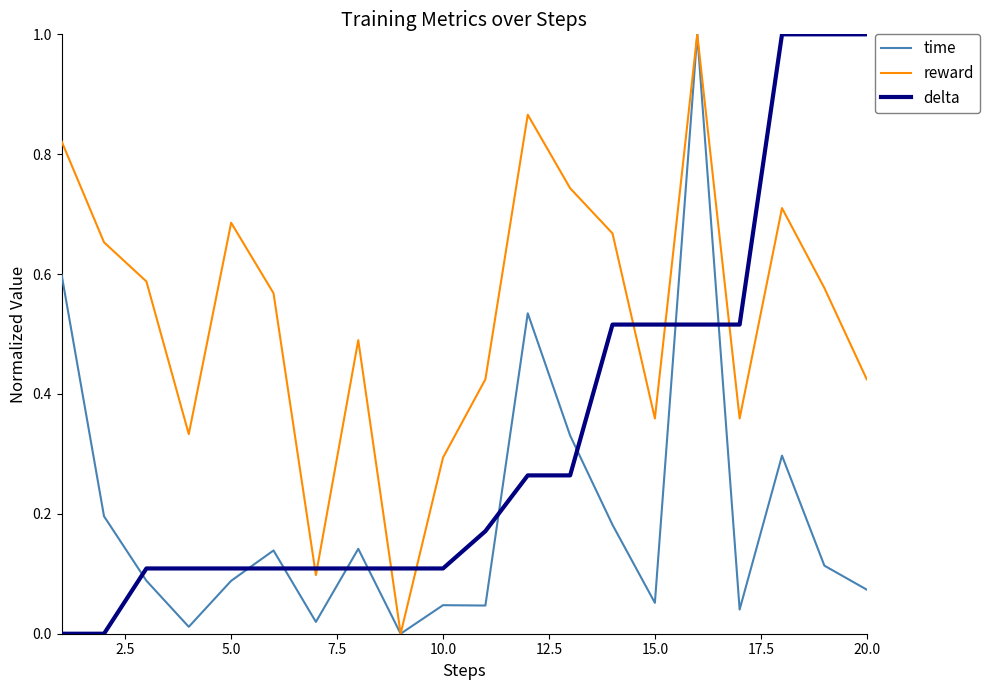

Rank the series by their average value, from highest to lowest.

reward, delta, time